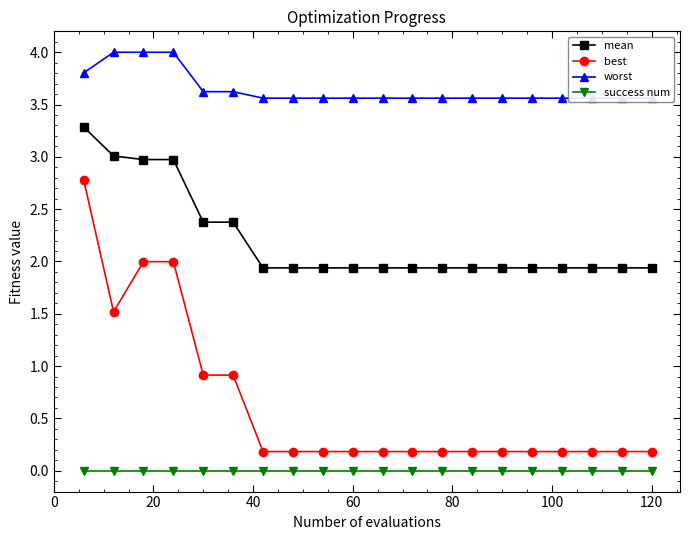

What is the lowest value of the mean series?

1.9